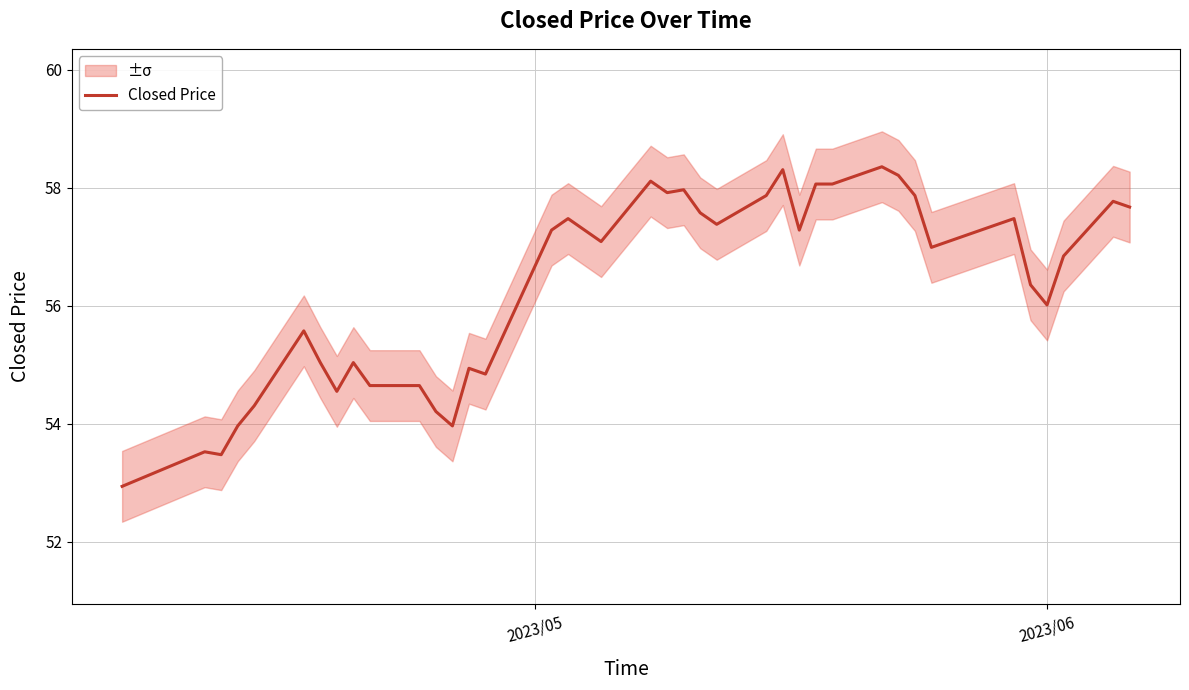

What is the difference between the maximum and minimum values?

5.4